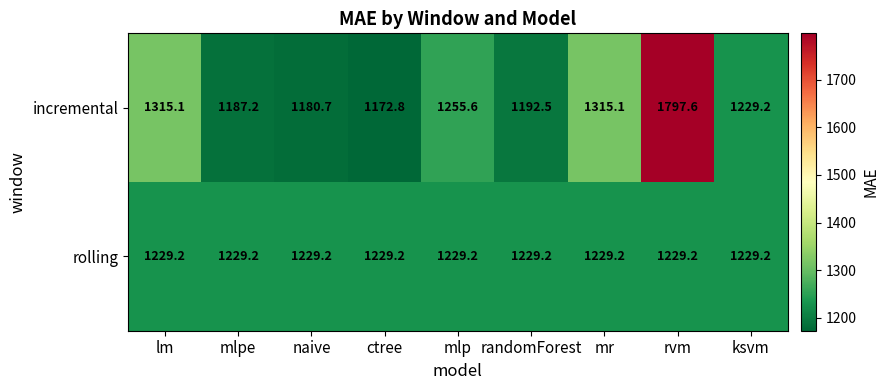

What is the difference between the maximum and second lowest values in the incremental series?

616.9